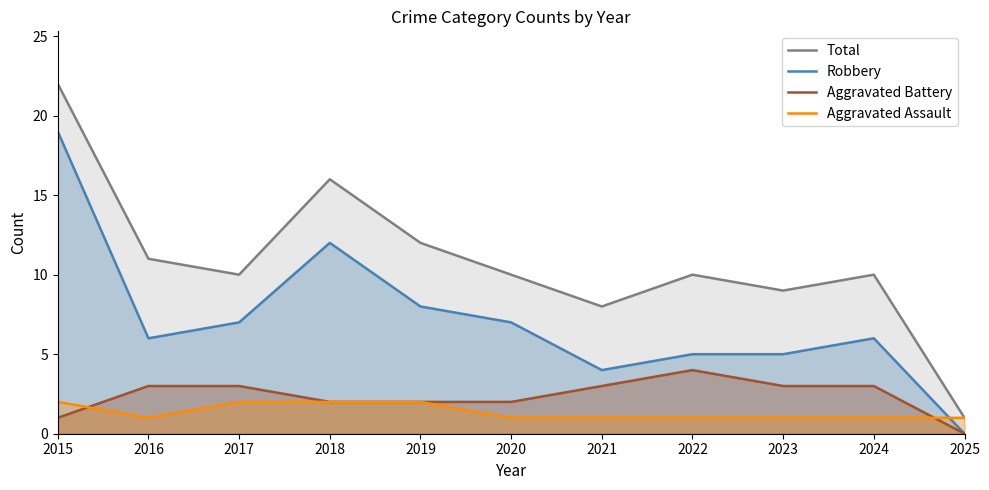

What is the total value across all series at 2022?

20